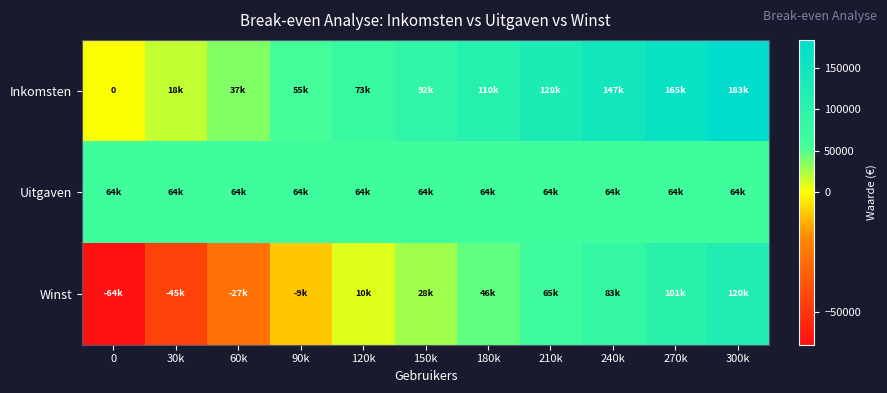

The Uitgaven series shows 93463.7 at 300k. True or false?

False